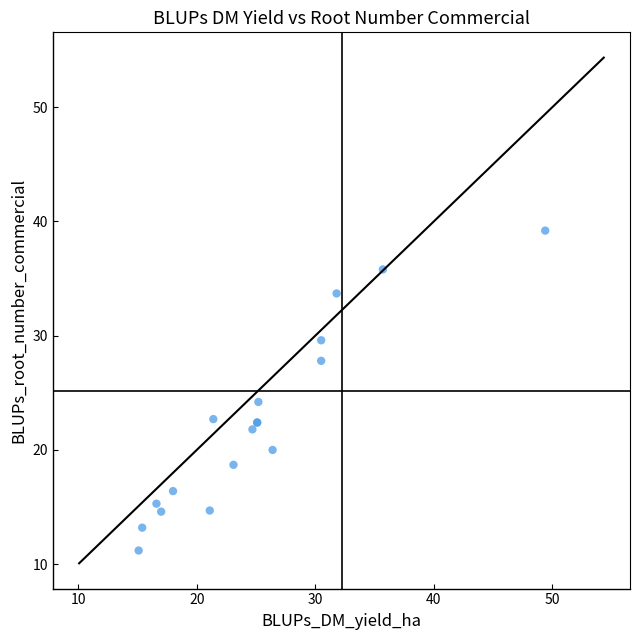

What Y value in the scatter plot is closest to 25?

24.2